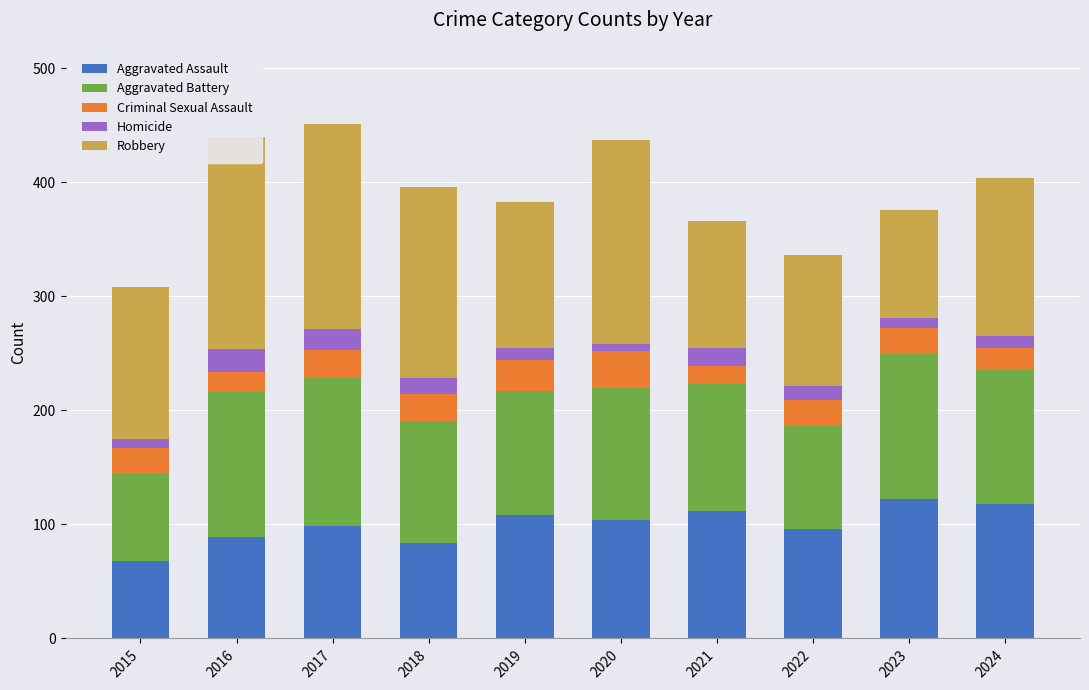

Count the number of data series in this chart.

5